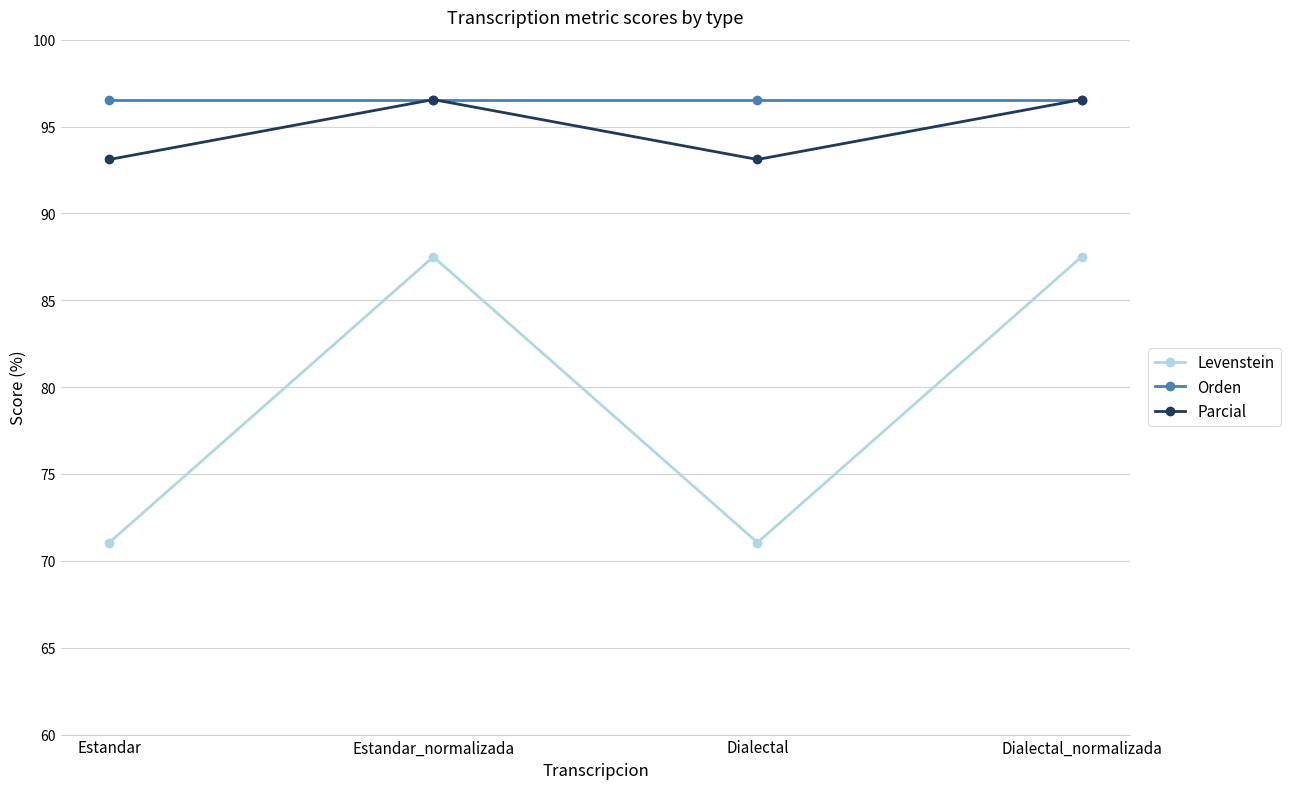

Rank the series at Dialectal from highest to lowest value.

Orden, Parcial, Levenstein